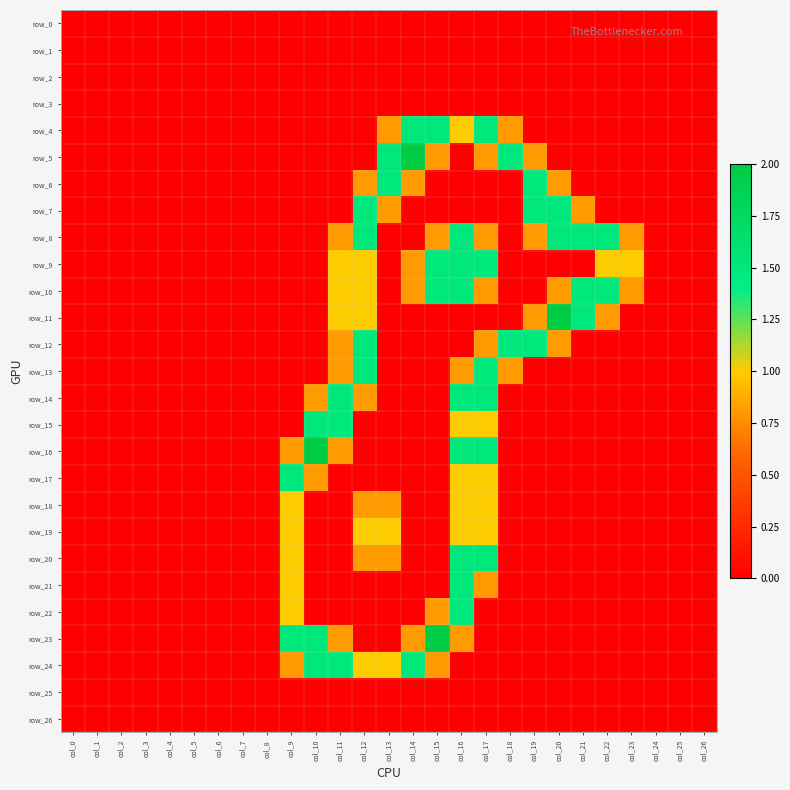

What is the sum of all row_18 values?

4.6